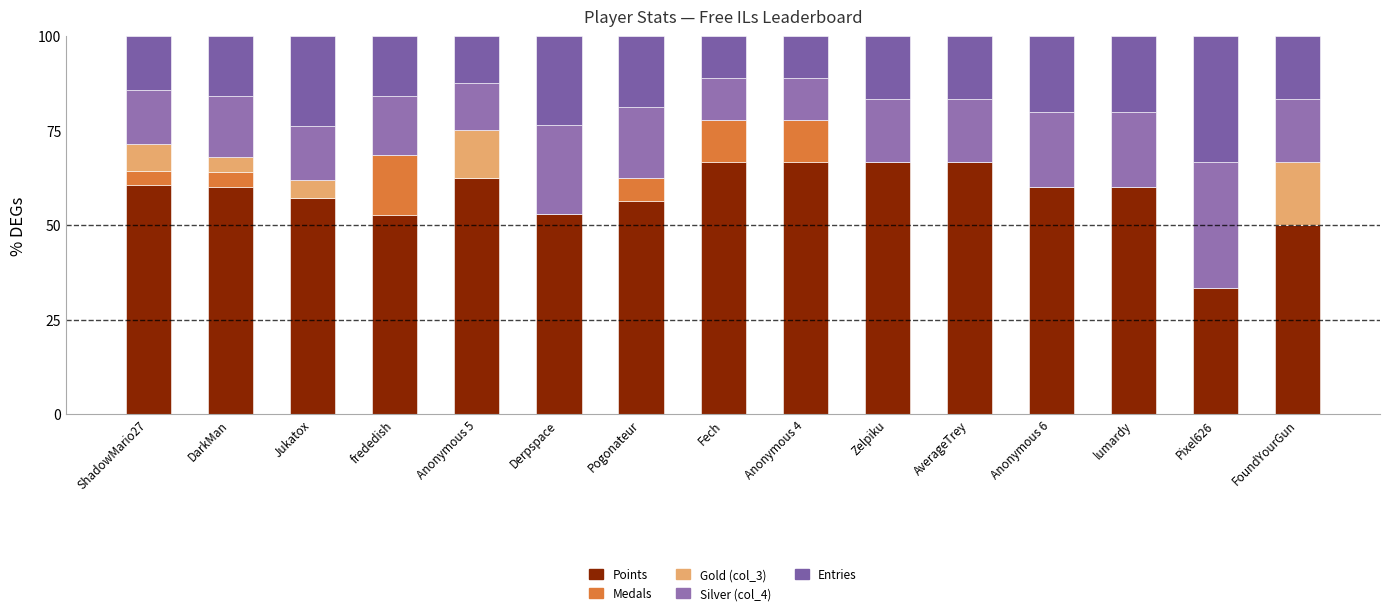

Rank the series by their maximum value, from lowest to highest.

Medals, Gold (col_3), Silver (col_4), Entries, Points